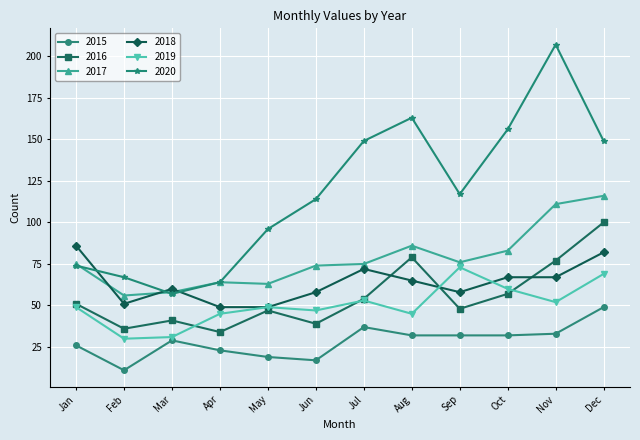

How many lines are shown in the chart?

6